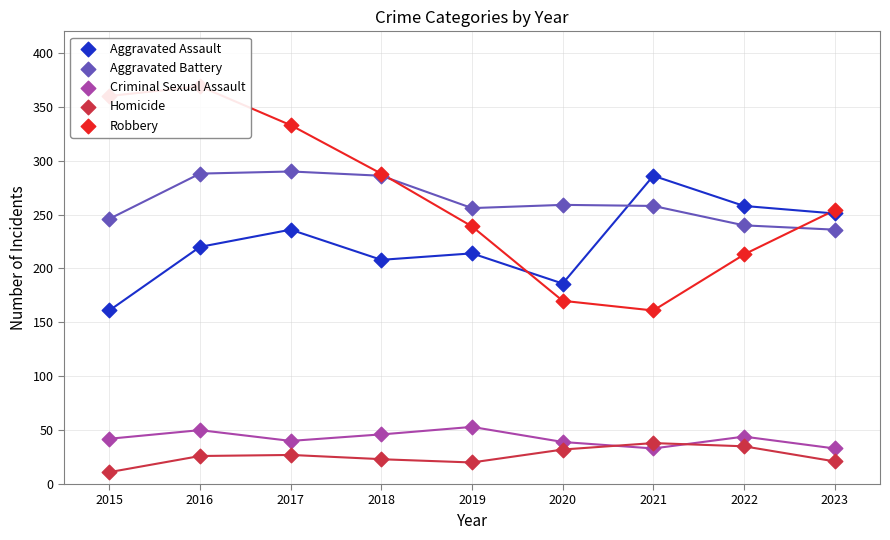

Which series has the largest total across all categories?

Robbery